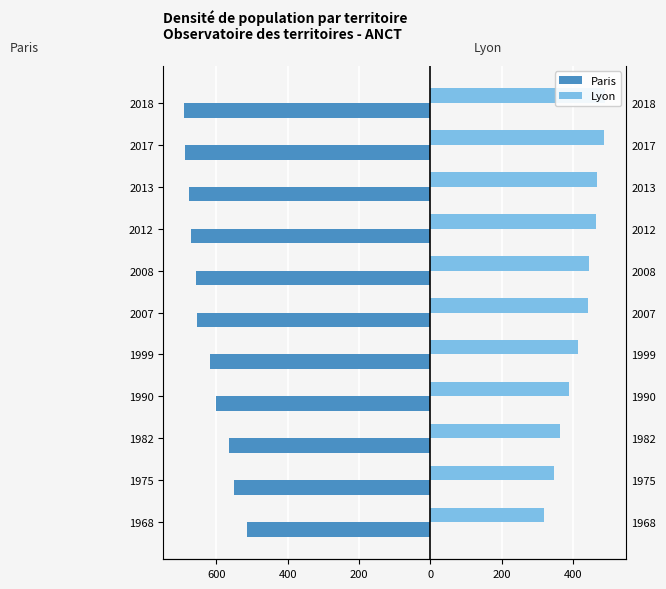

What is the value of the Lyon bar at the 6th from the left?

388.7